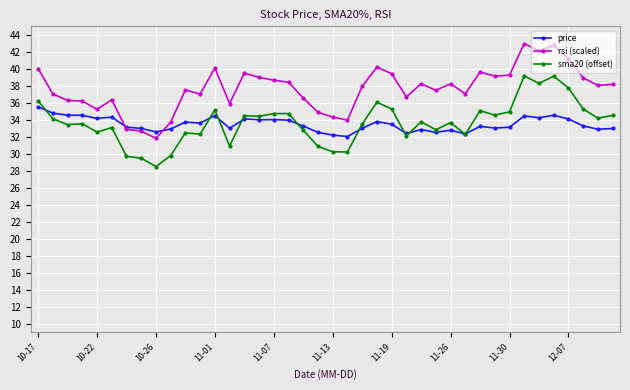

Count the number of categories in the chart.

40